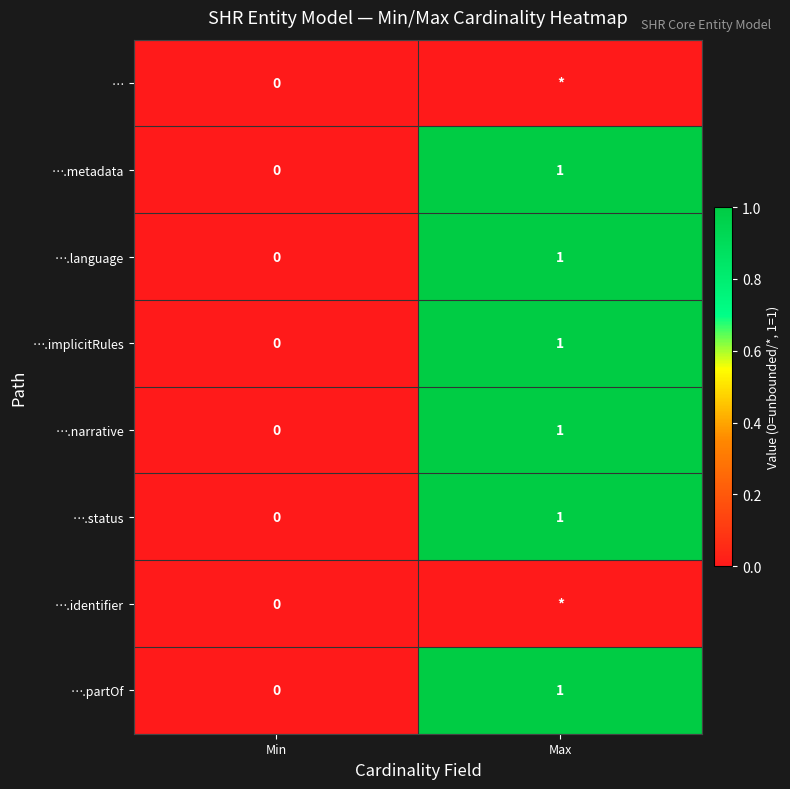

List the labels in order of ….language value, smallest first.

Min, Max